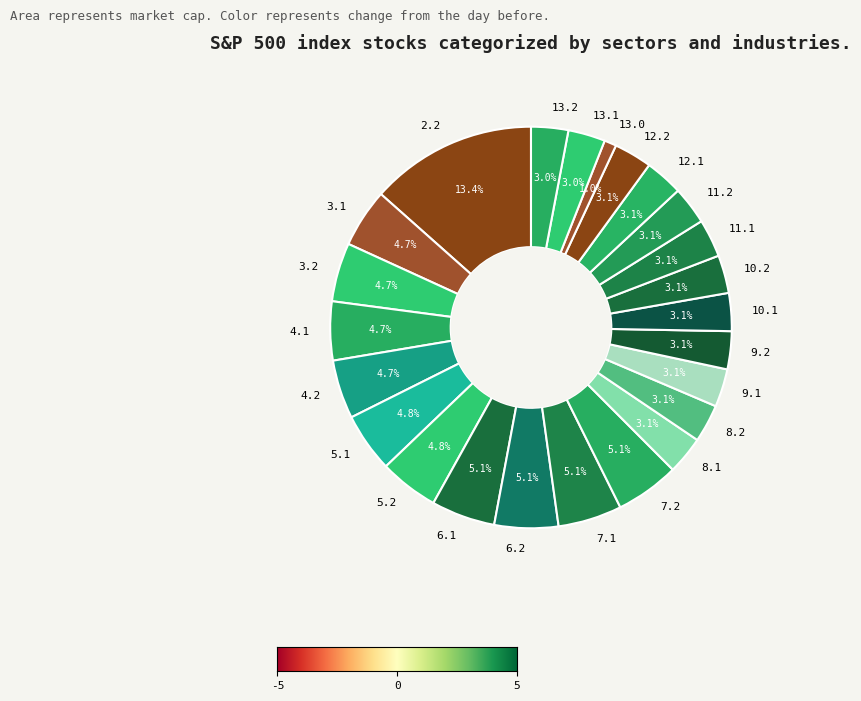

How many segments does this pie chart have?

24